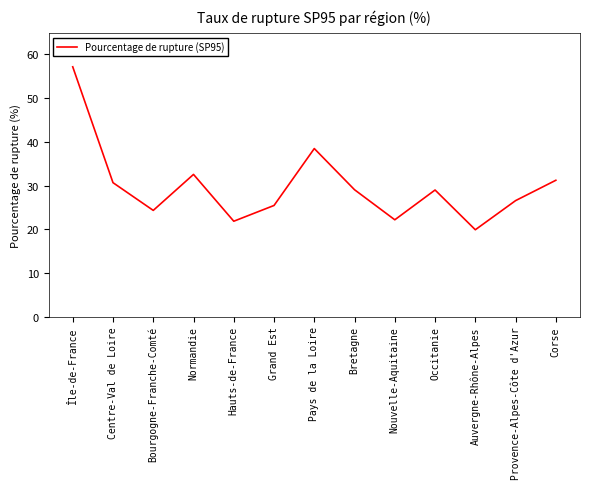

What is the difference between the maximum and minimum values?

37.3